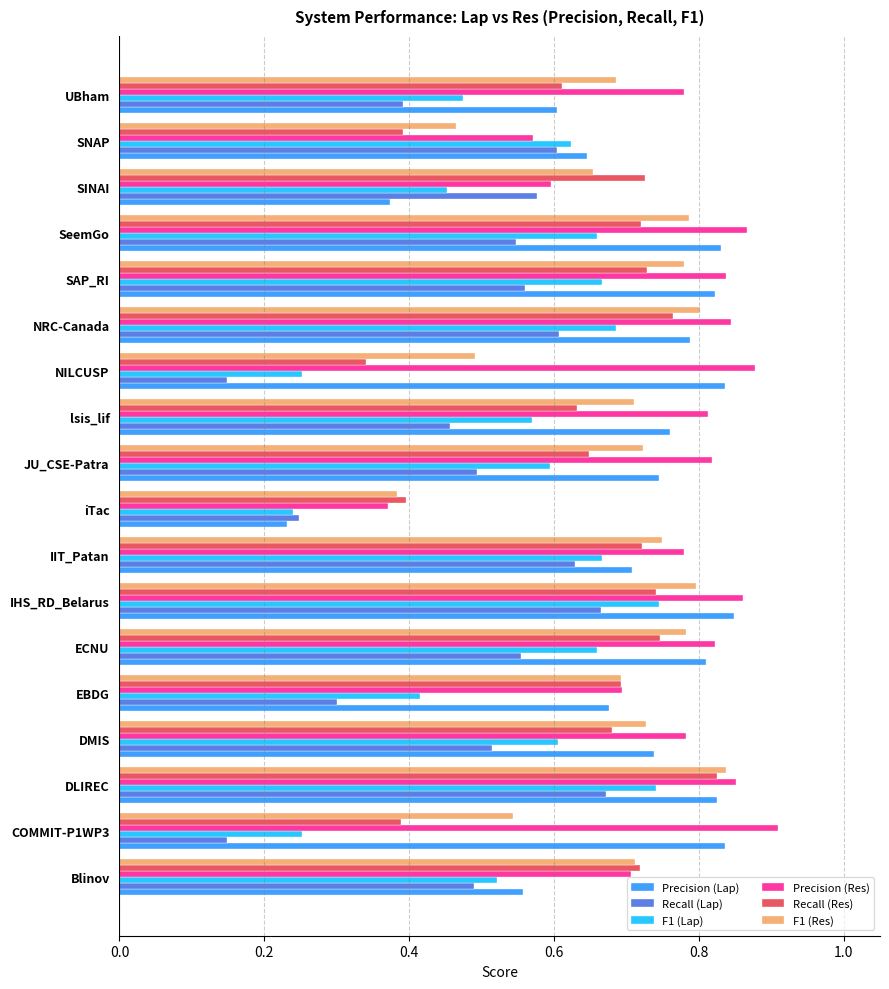

Is the value of F1 (Res) at COMMIT-P1WP3 greater than the value of Recall (Lap) at DMIS?

Yes